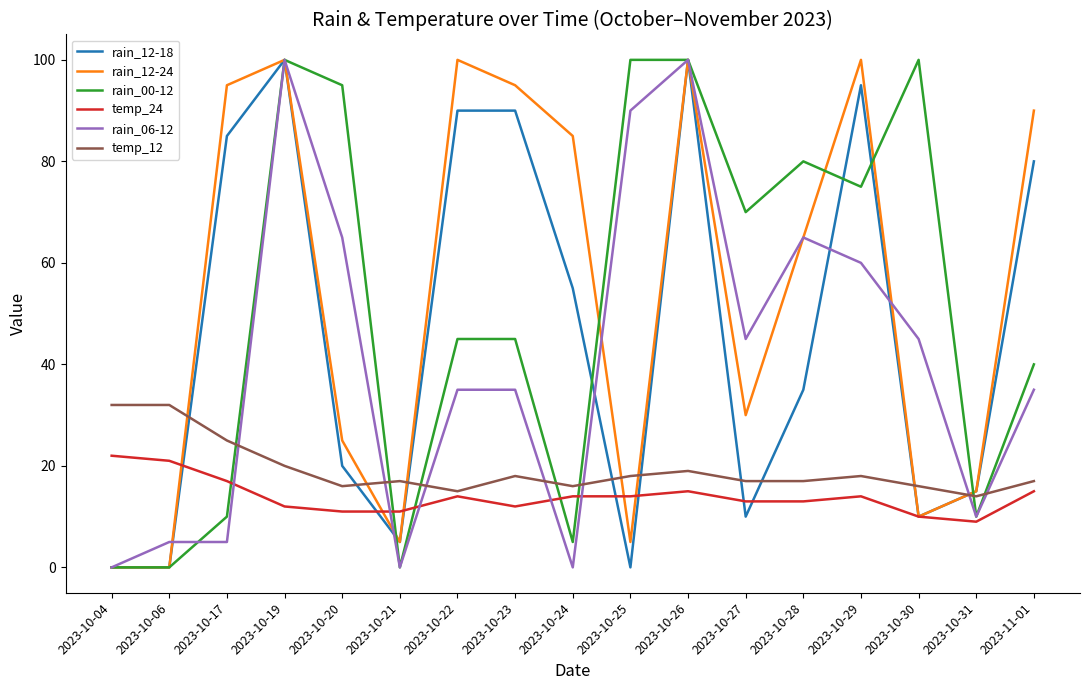

The value of rain_12-24 at 2023-10-28 is 42. True or false?

False